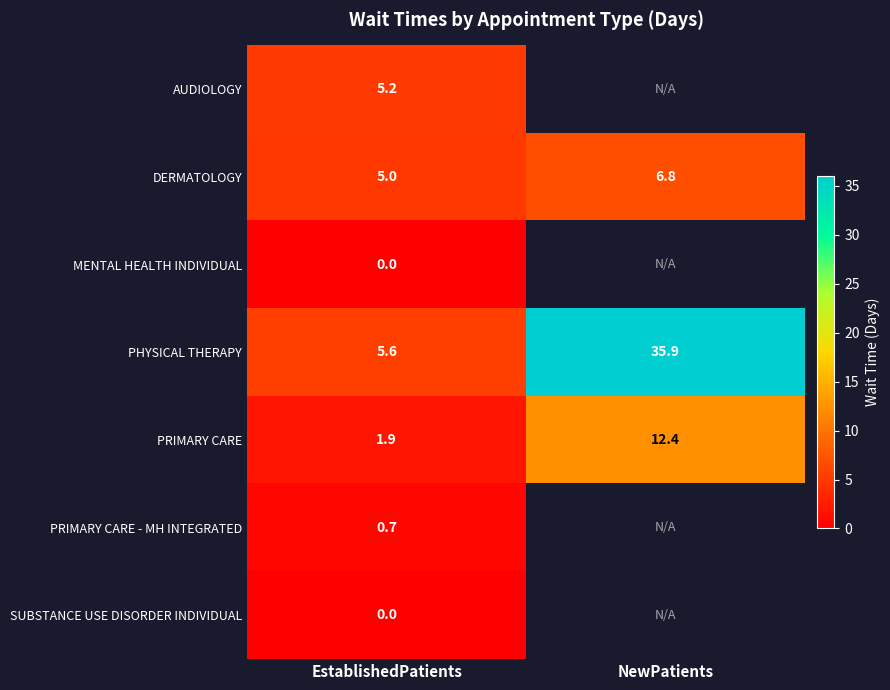

At which label does PRIMARY CARE first exceed 12?

NewPatients